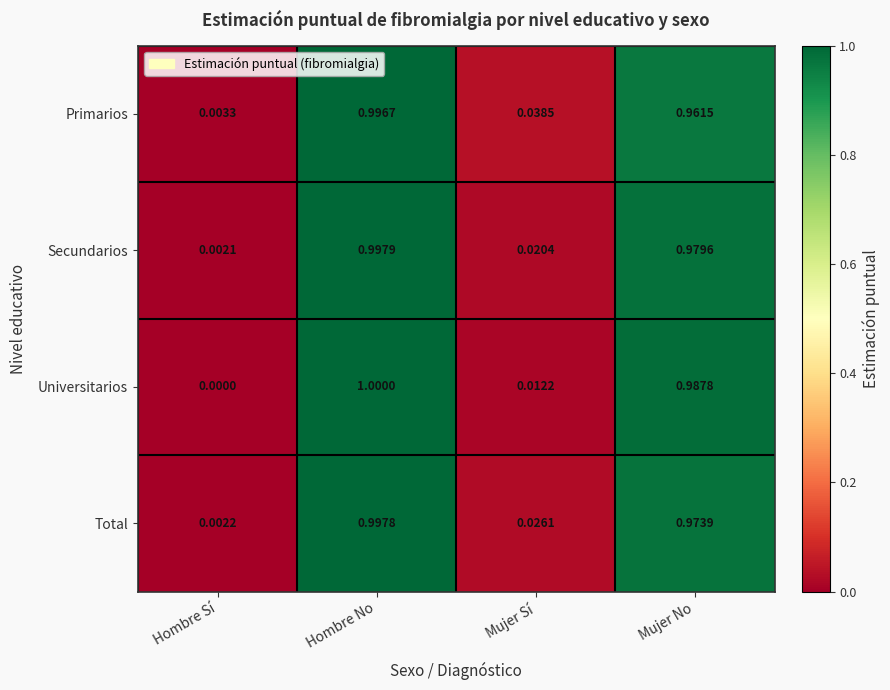

Which series has the largest range (max minus min)?

Universitarios